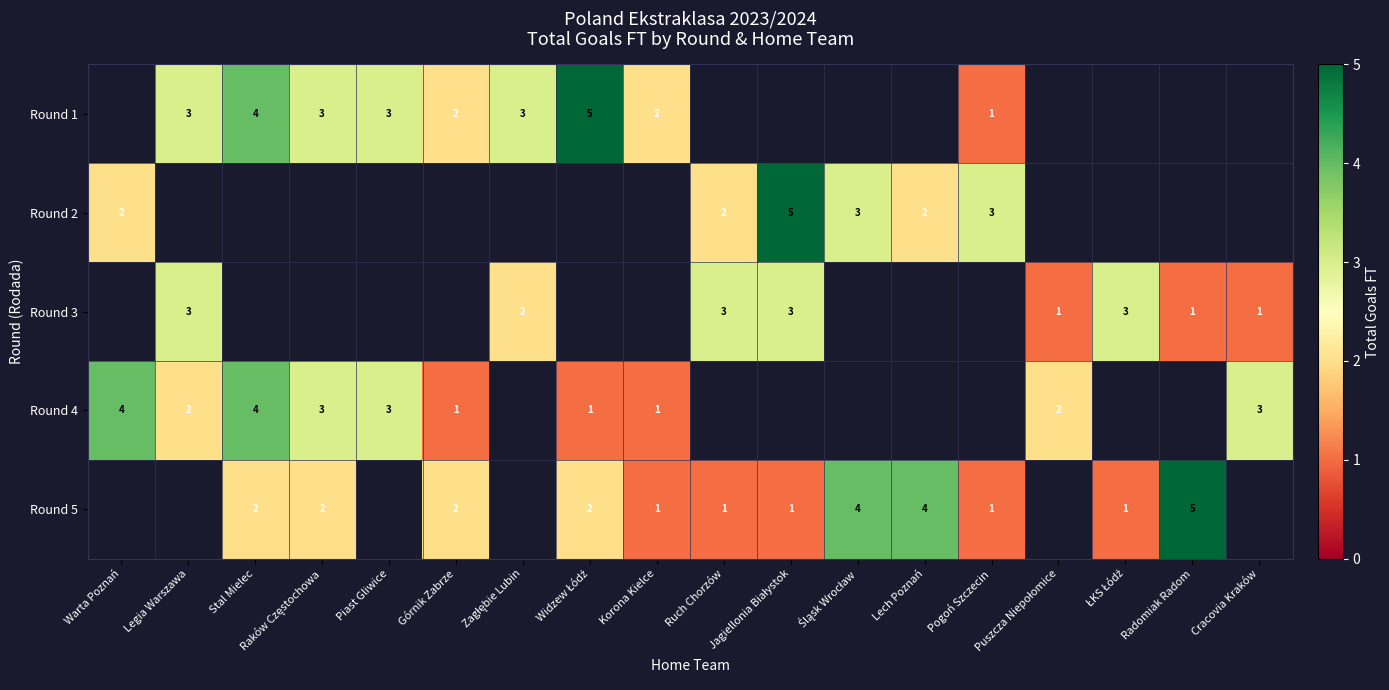

Is the value of Round 3 at Ruch Chorzów greater than the value of Round 4 at Górnik Zabrze?

Yes